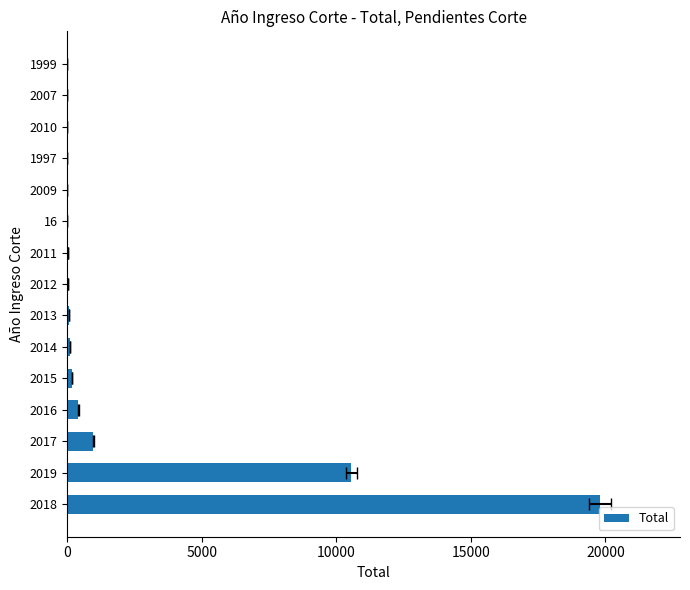

What is the sum of all values?

32166